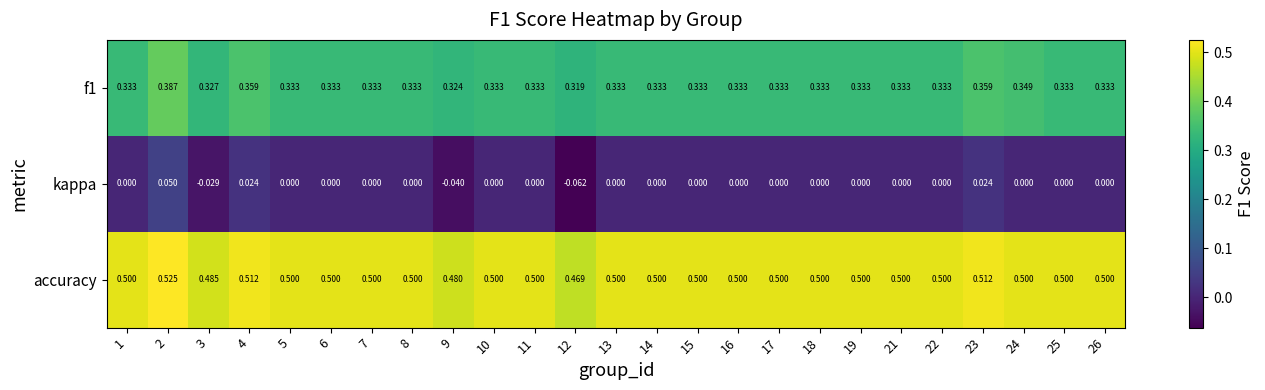

Which series has the widest spread of values?

kappa